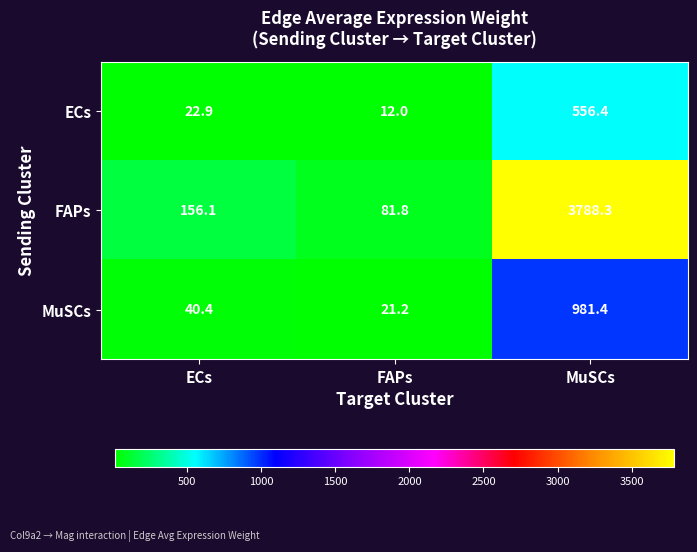

The value of FAPs at FAPs is 81.8. True or false?

True